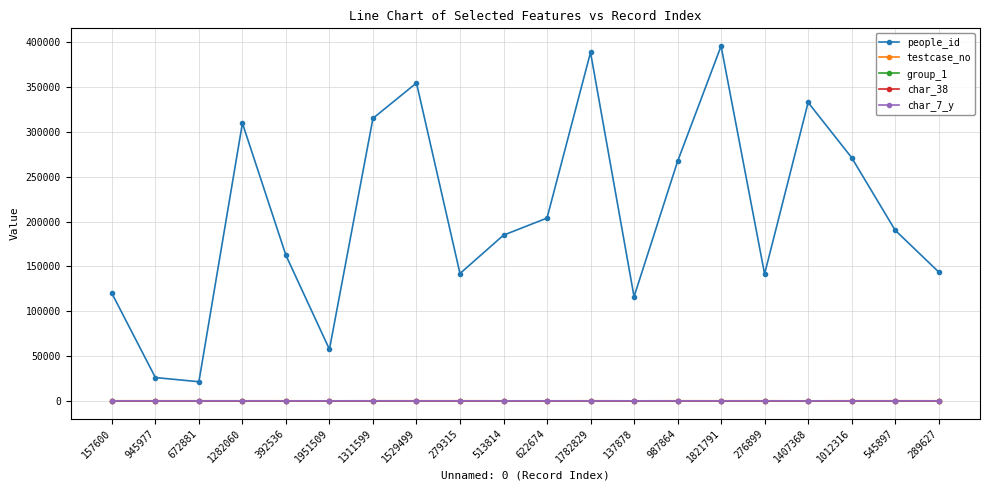

What is the average value of the testcase_no series?

52